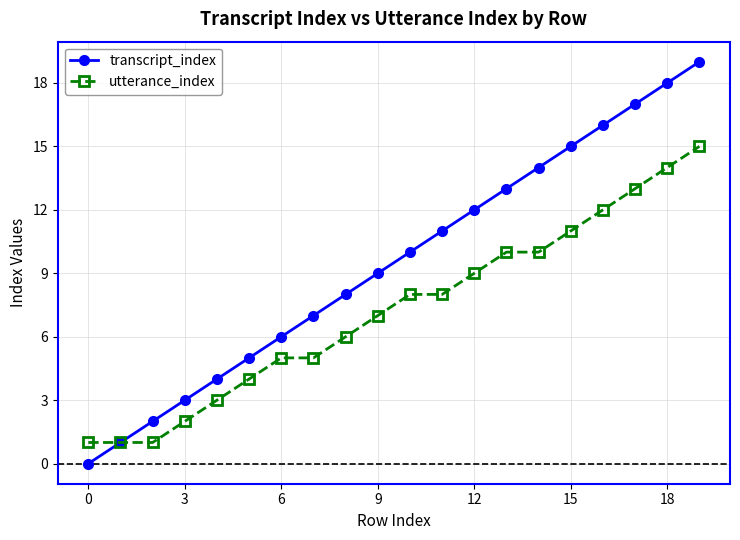

Rank the series by their maximum value, from highest to lowest.

transcript_index, utterance_index